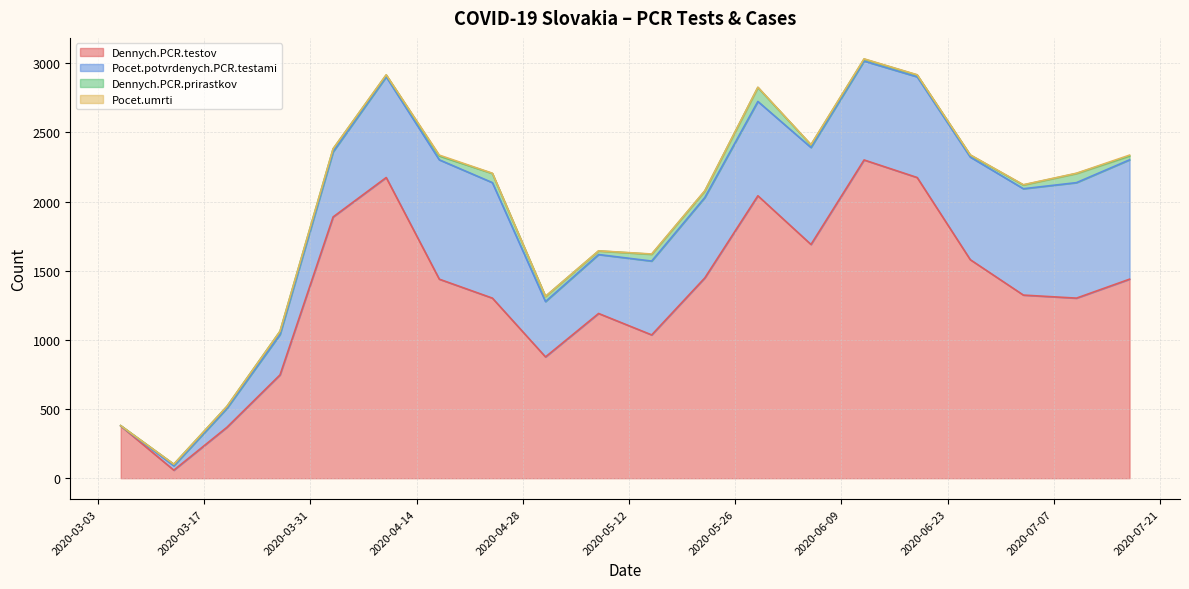

At which label is Dennych.PCR.prirastkov closest to 51?

2020-05-15